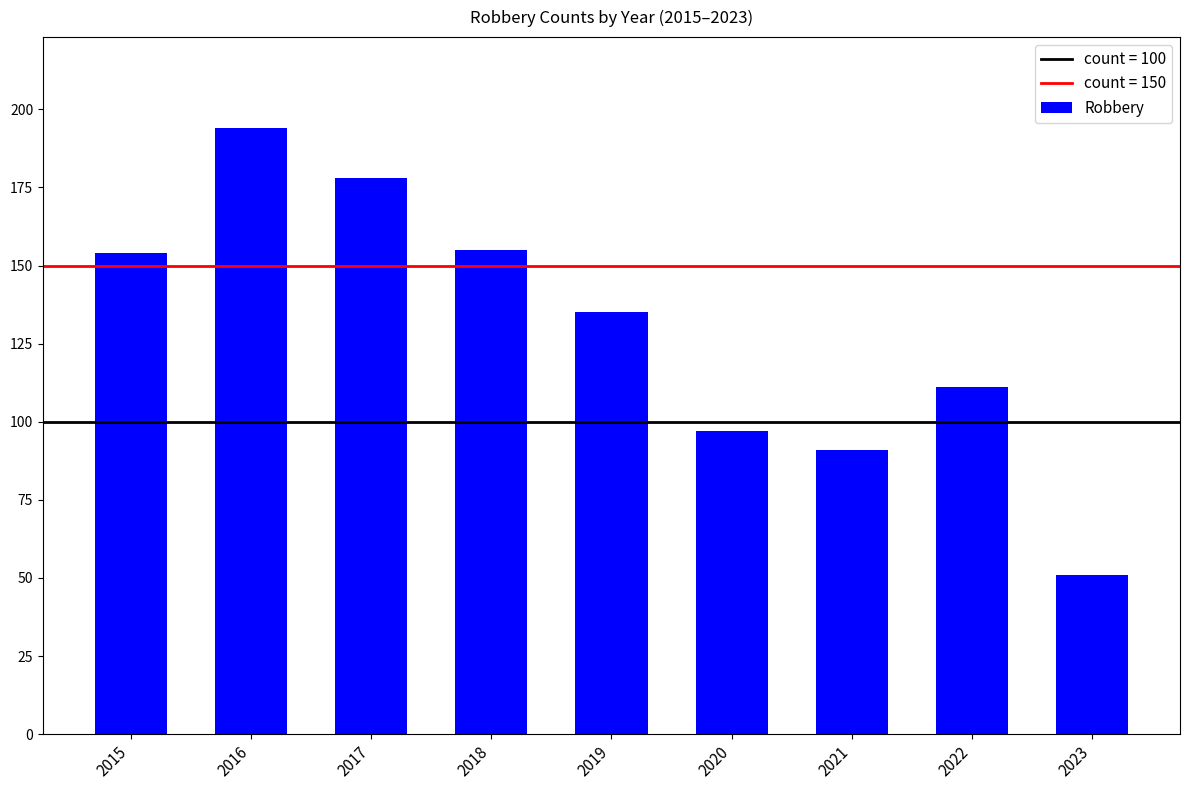

Where is the data nearest to the value 122?

2022